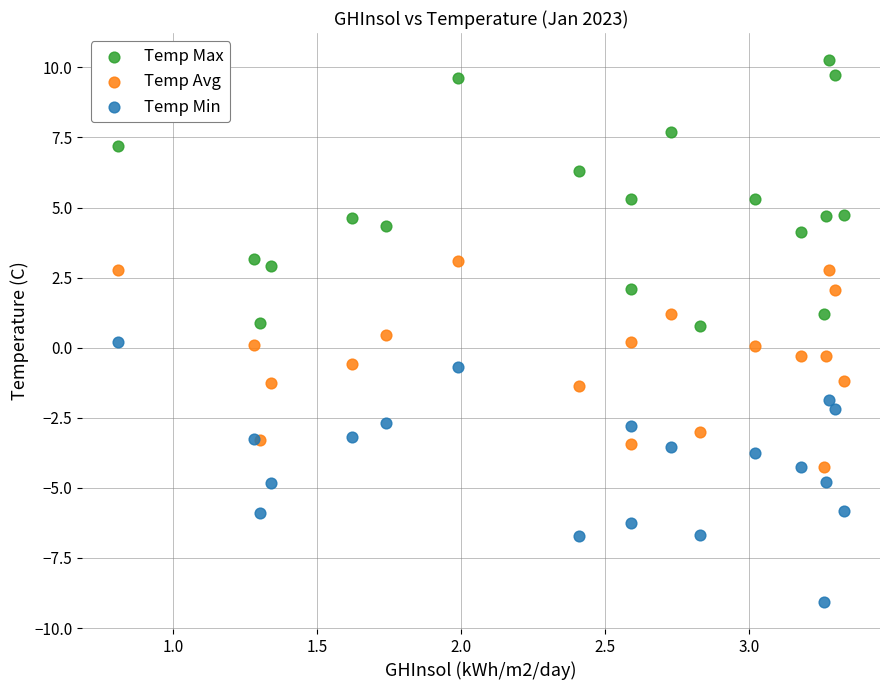

What are all the series names shown in the legend?

Temp Max, Temp Avg, Temp Min